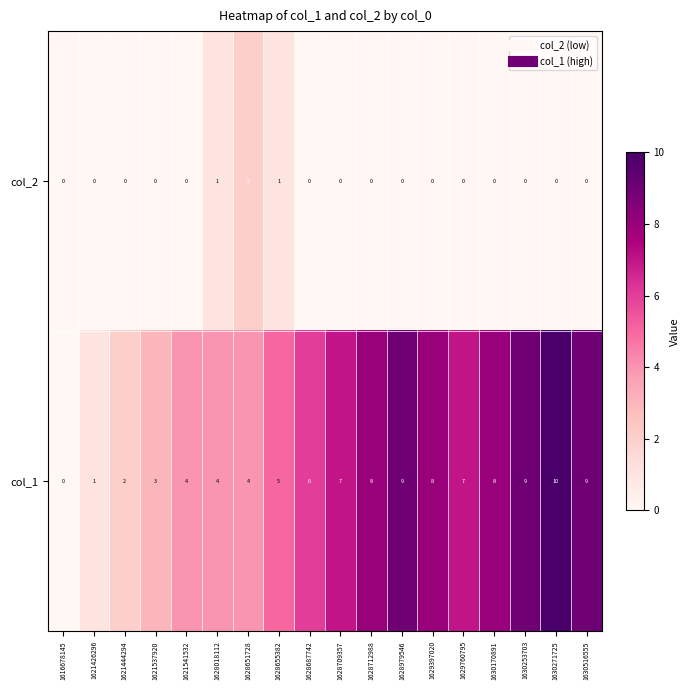

The value of col_2 at 1621537920 is -1. True or false?

False